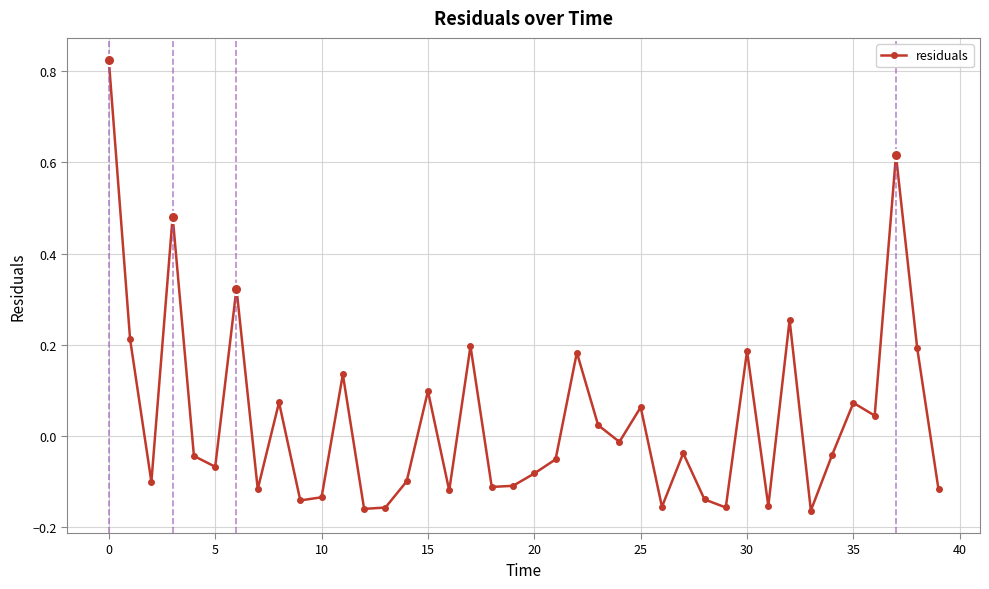

What is the sum of all values?

1.5